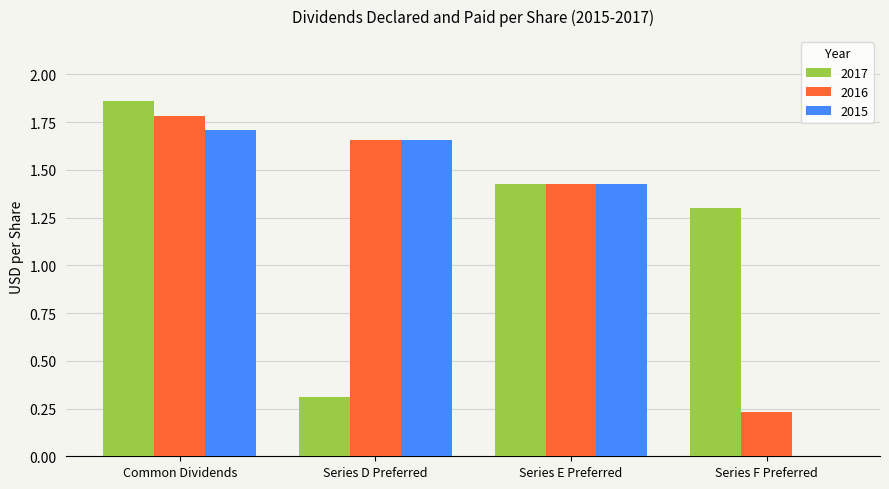

True or false: 2016 has a value of 1.7 at Series D Preferred.

True